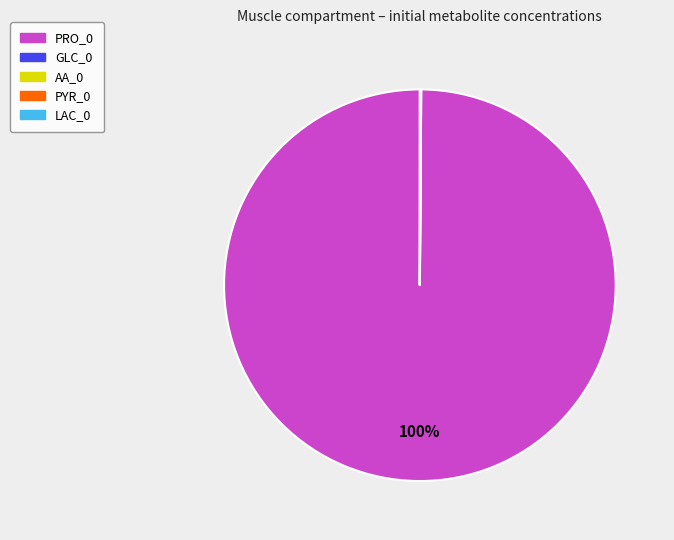

The PRO_0 slice represents 100% of the pie. True or false?

True